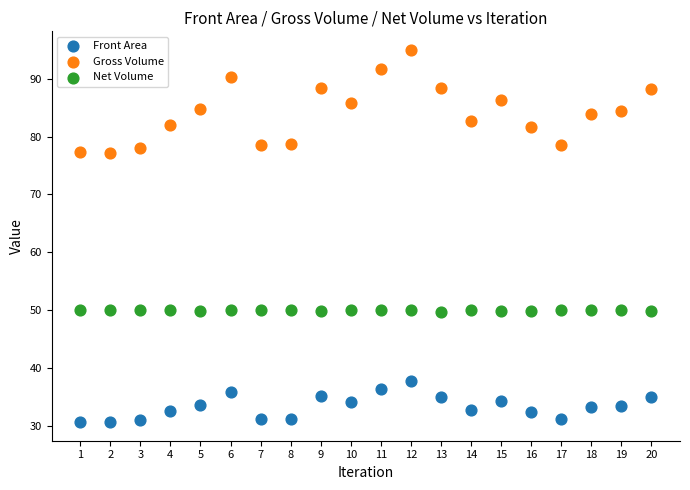

Which series contains the highest Y value?

Gross Volume